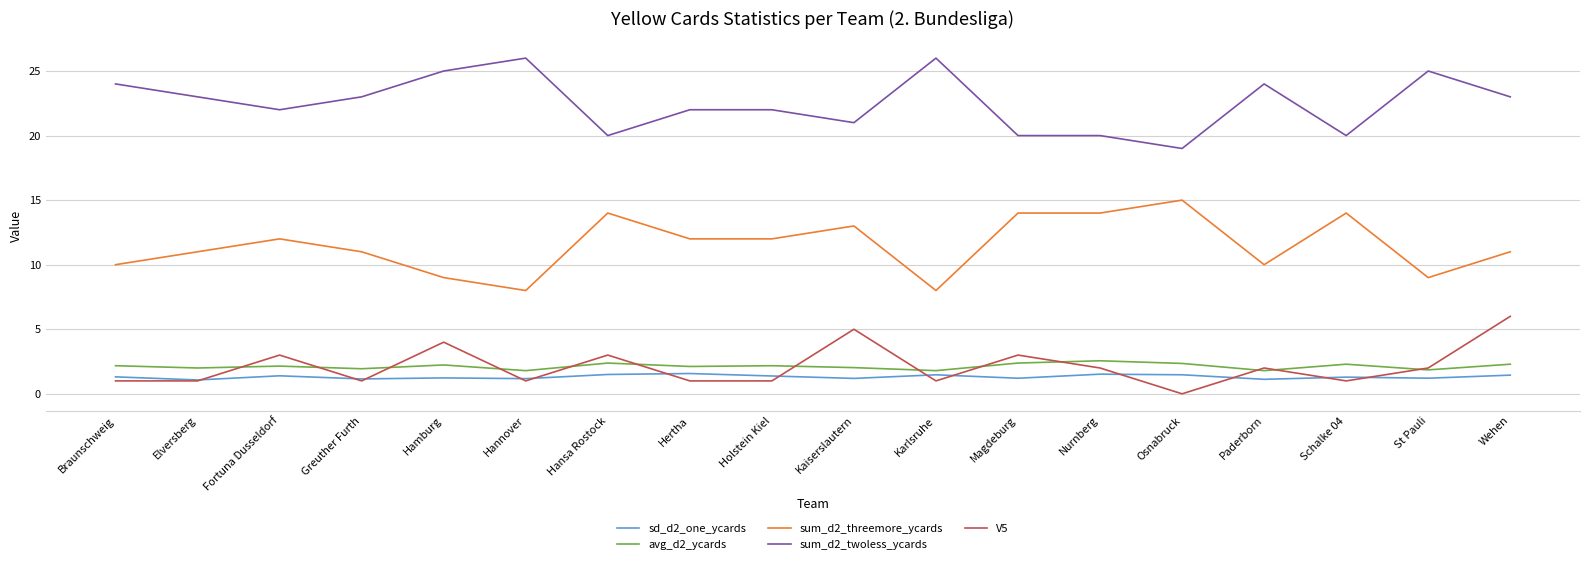

What is the spread (max minus min) of values at Osnabruck?

19.0